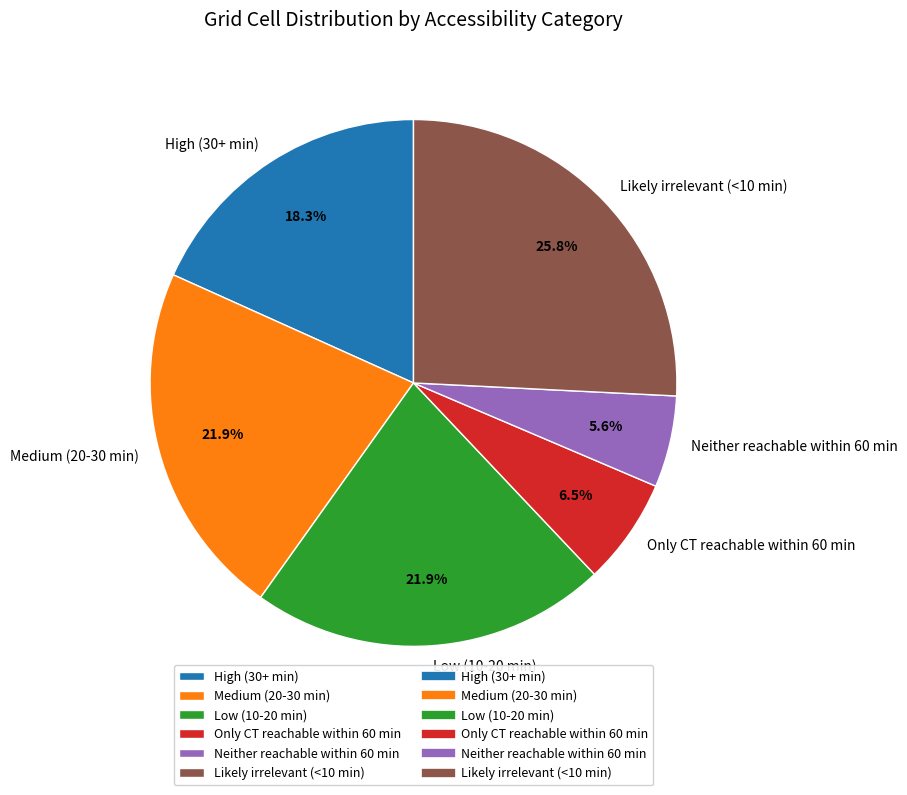

Which slice is the largest?

Likely irrelevant (<10 min)